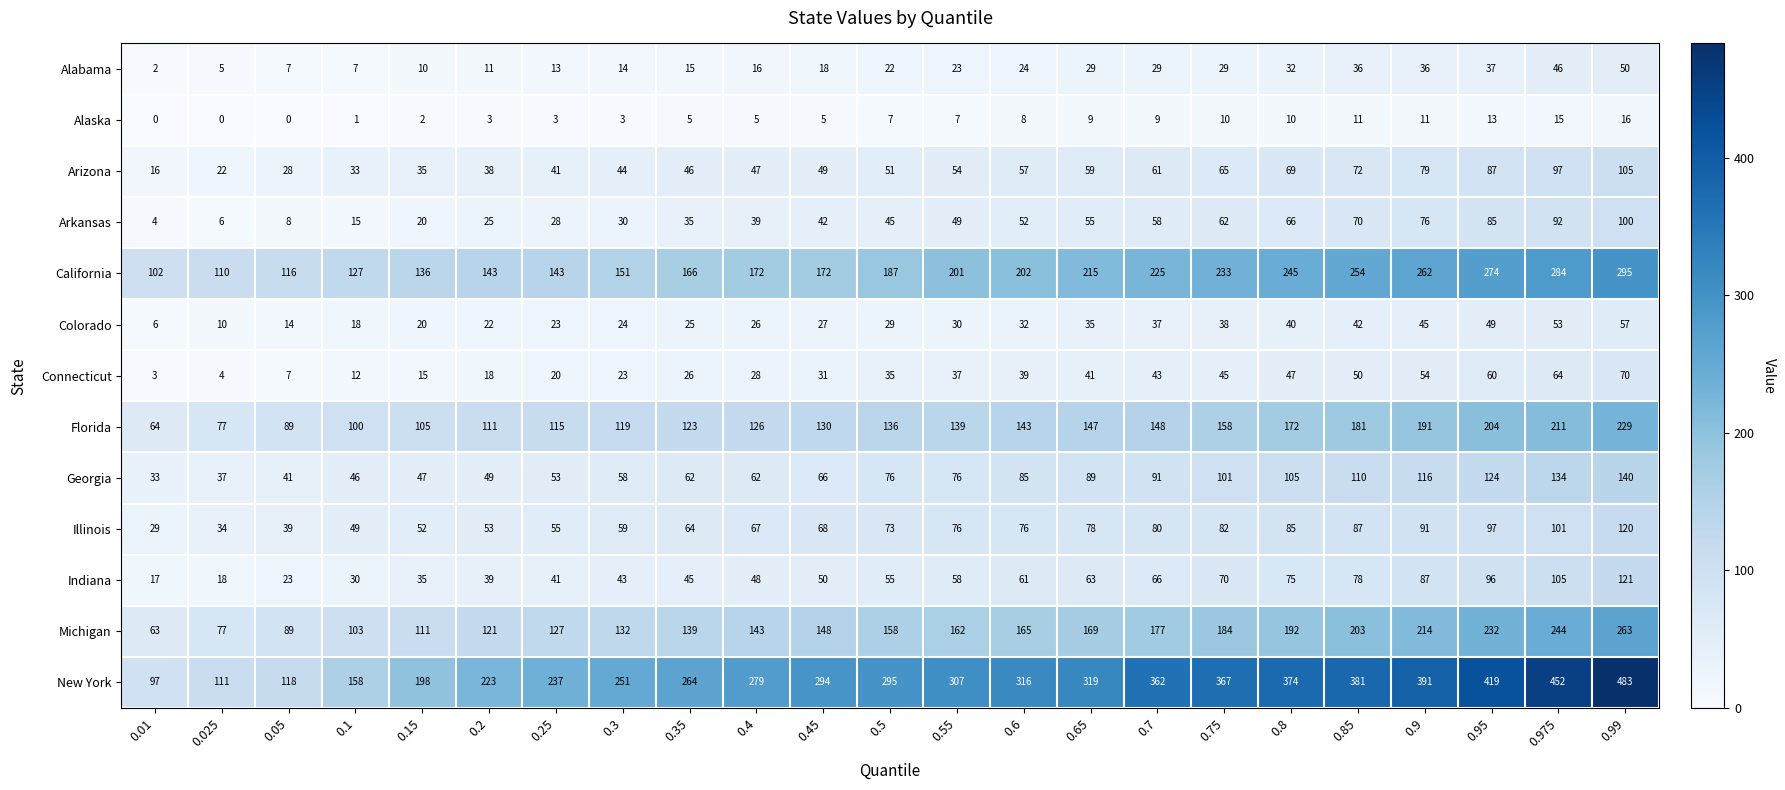

What is the total value across all series at 0.3?

951